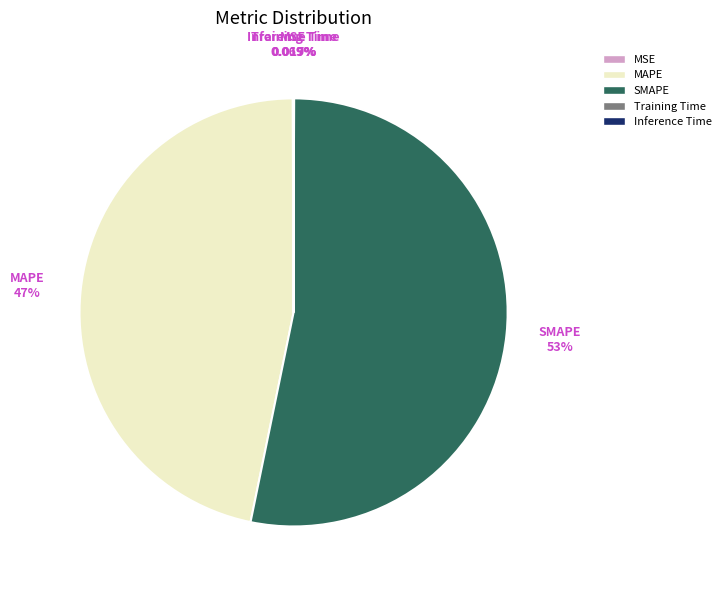

Which slice represents more than half of the pie?

SMAPE